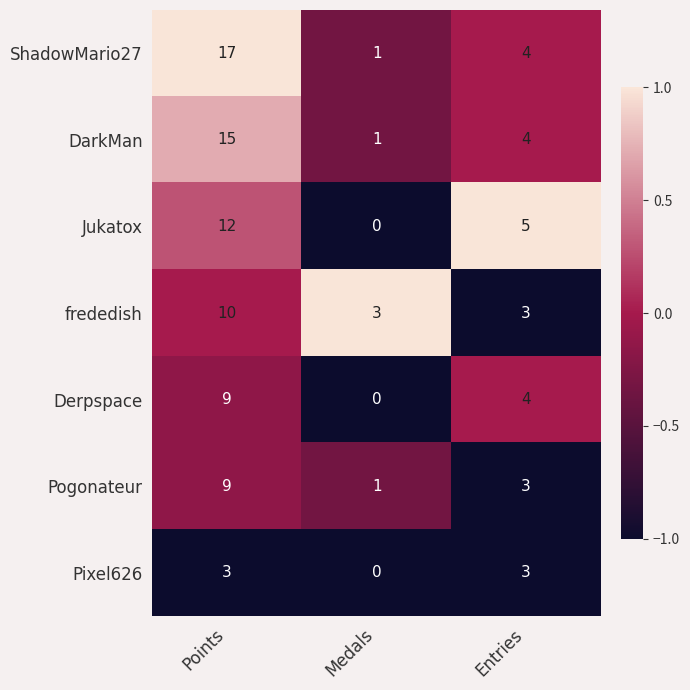

True or false: Jukatox has a value of 3 at Entries.

False